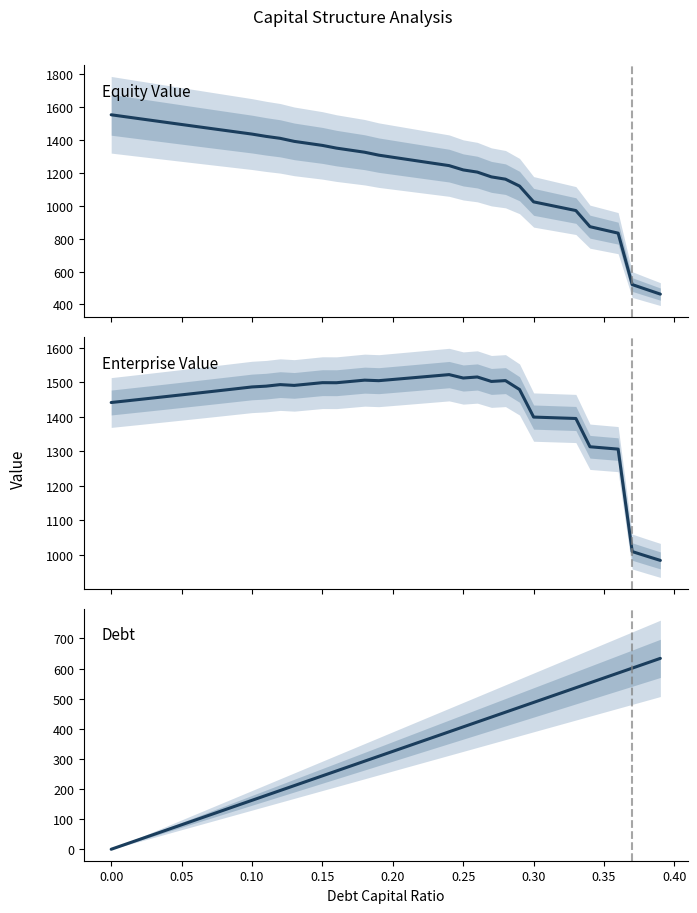

How many values in the Enterprise Value series exceed 1481?

20